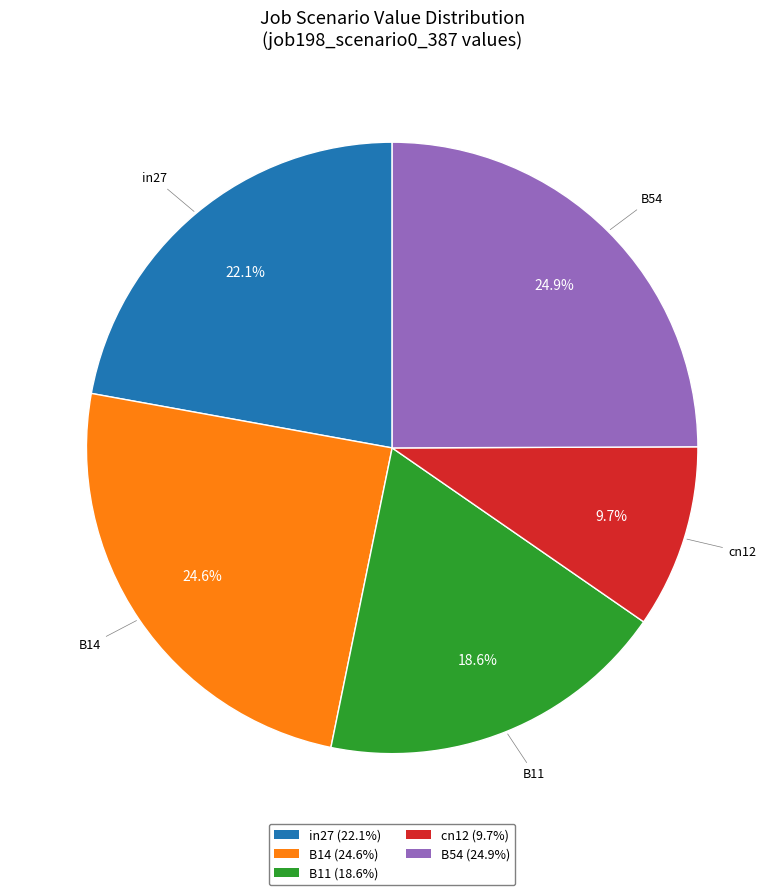

Between B11 and B54, which is larger?

B54